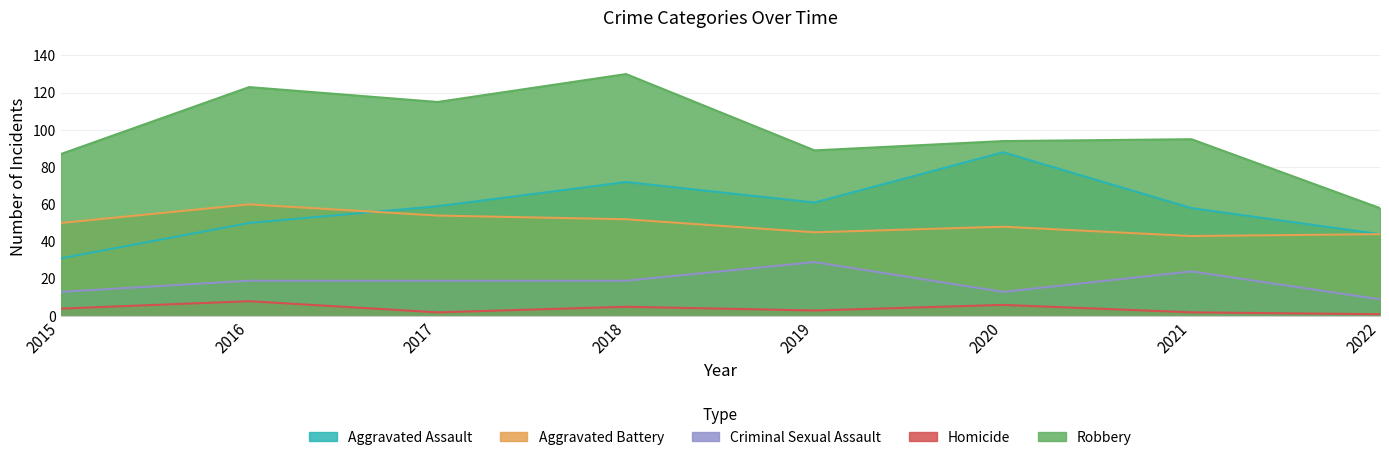

Between 2015 and 2017, which series saw the biggest shift?

Aggravated Assault